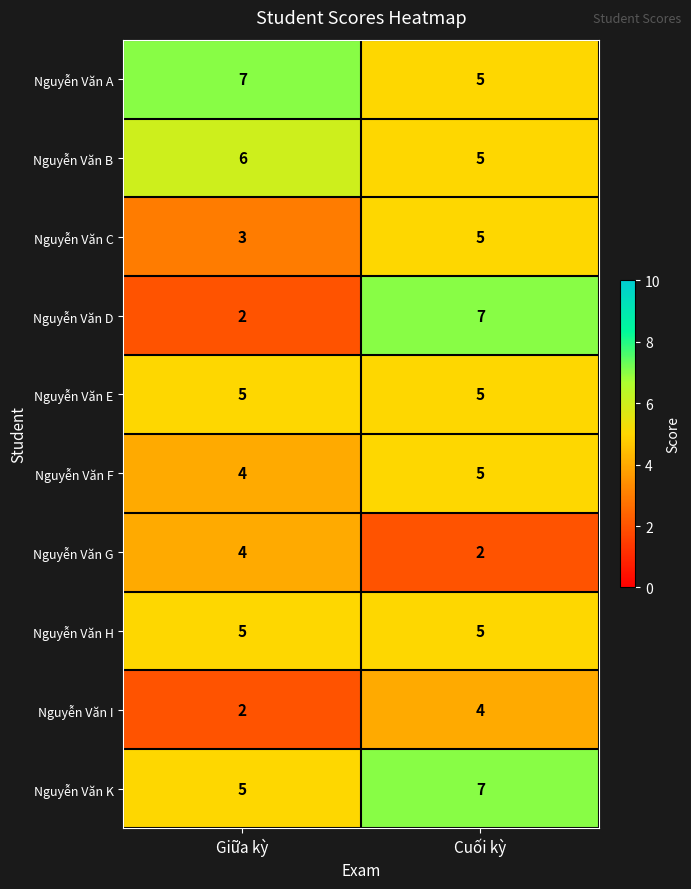

How many categories are shown in the chart?

2